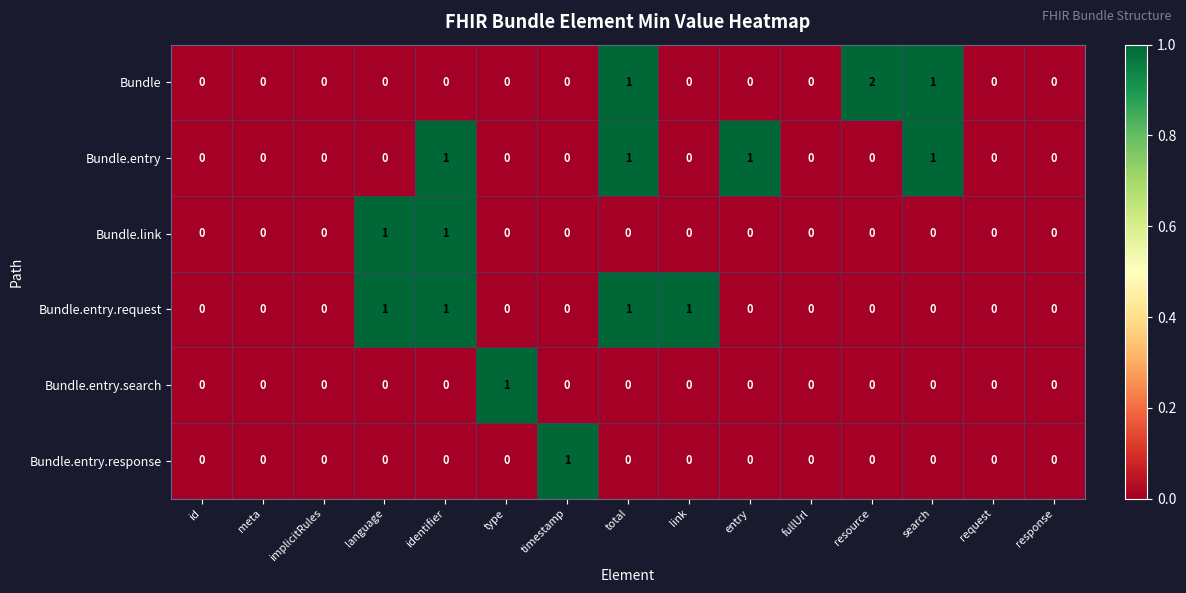

The value of Bundle.entry.request at timestamp is 1. True or false?

False